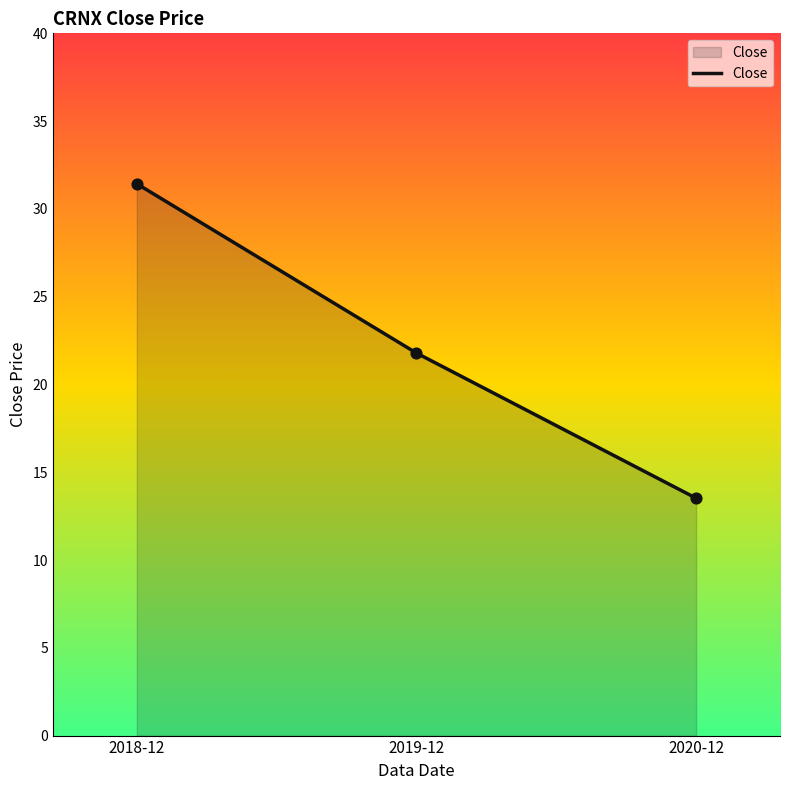

Which has a higher value, 2020-12 or 2018-12?

2018-12